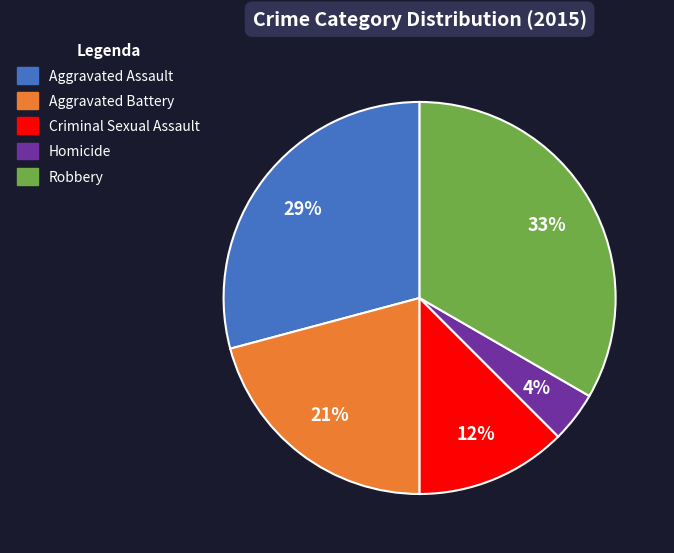

Is there any slice that represents more than half of the pie?

No